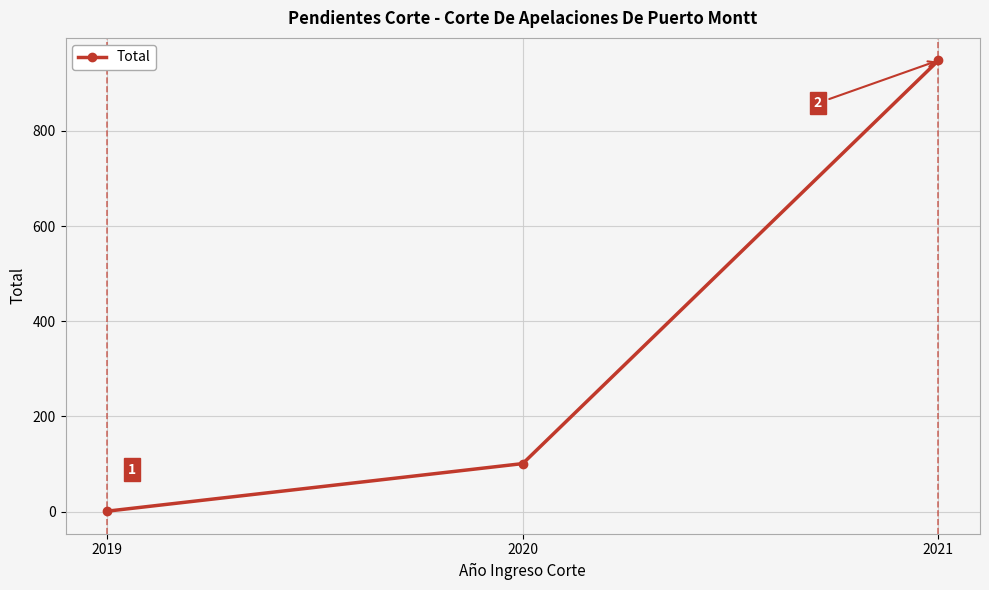

What is the sum of the values at 2021 and 2020?

1049